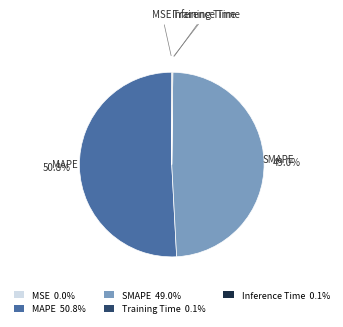

How much of the chart is everything except SMAPE 49.0%?

51.0%